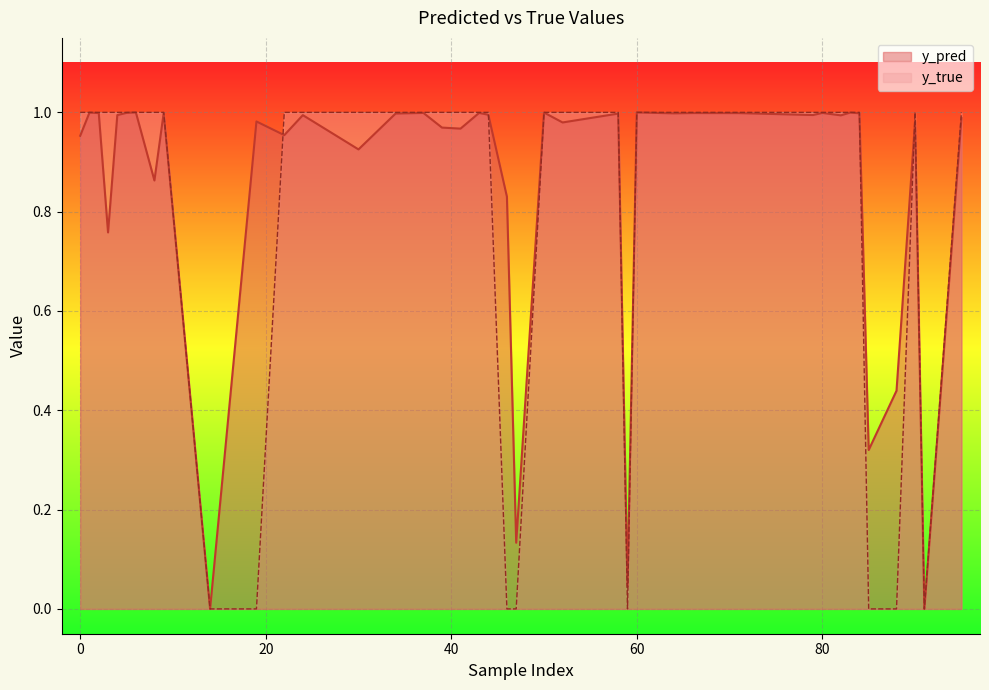

What is the total value across all series at 80?

2.0